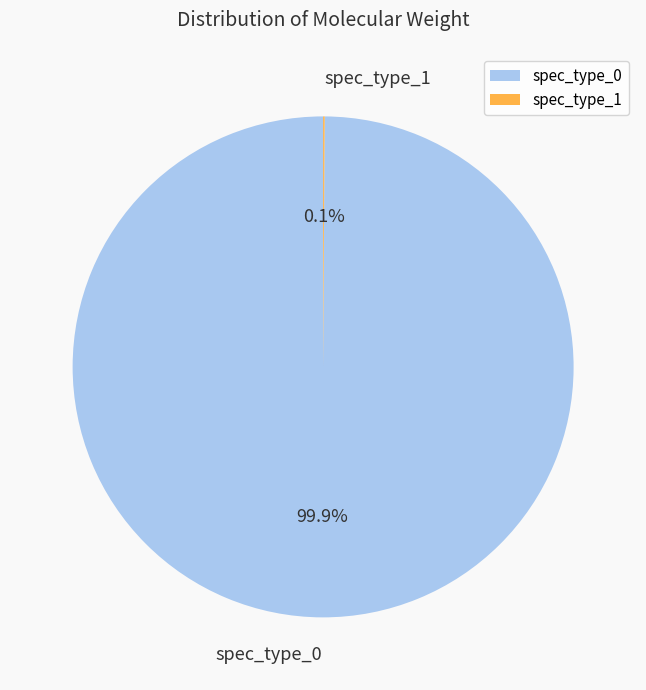

What is the largest slice in the pie chart?

spec_type_0